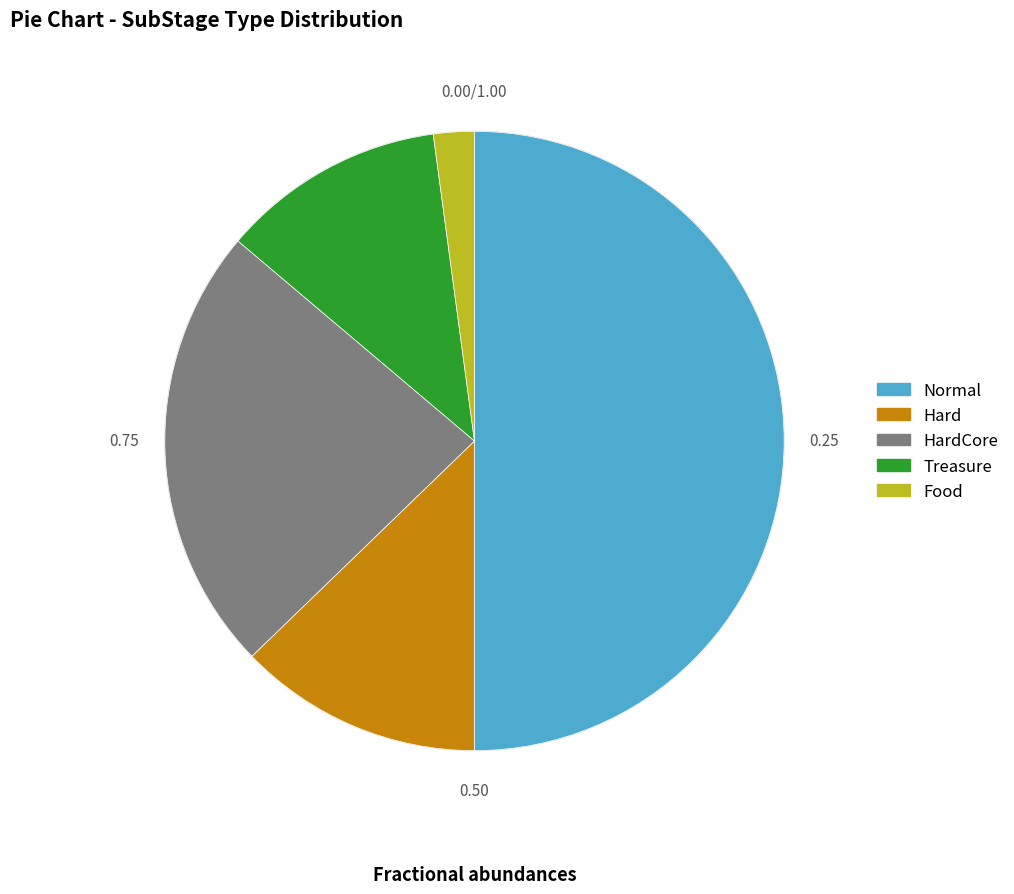

What is the ratio of the value at Normal to the value at HardCore?

2.1